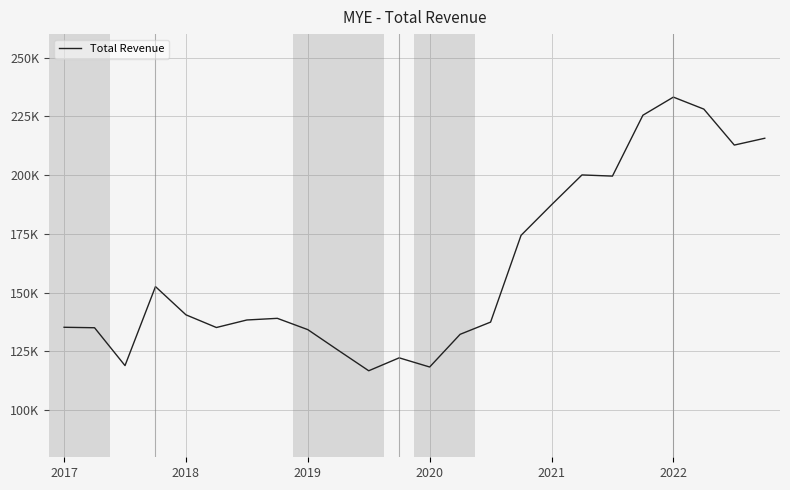

Is this an area chart (filled region under the line)?

No